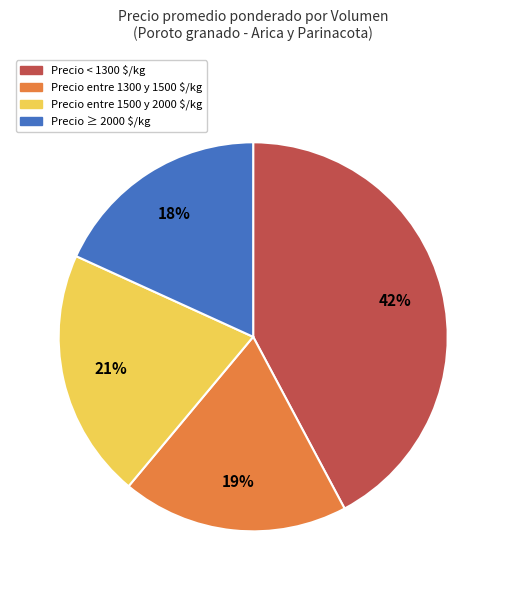

What is the smallest slice in the pie chart?

Precio ≥ 2000 $/kg